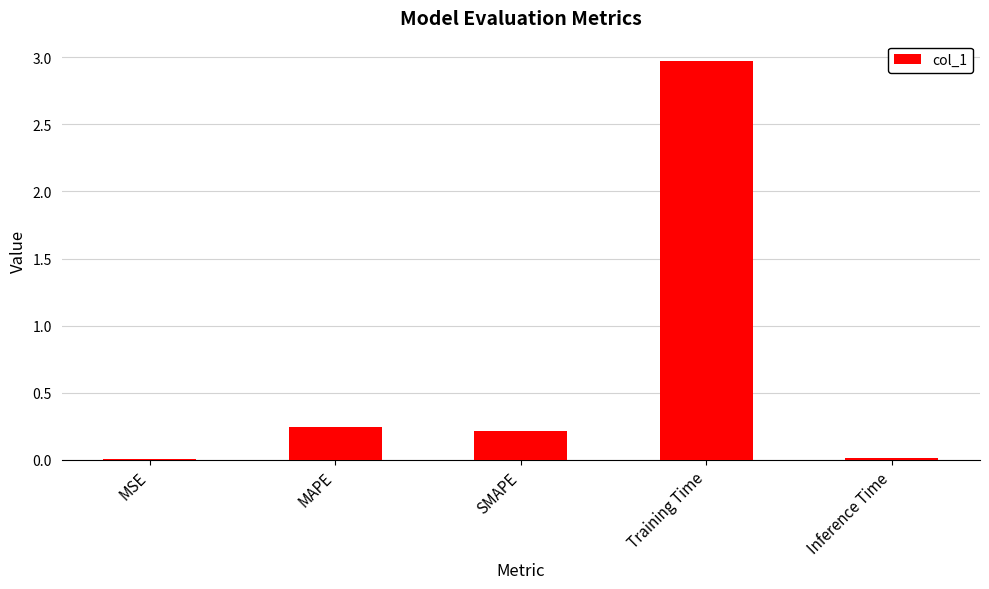

True or false: the data shows 0.0 at MSE.

True